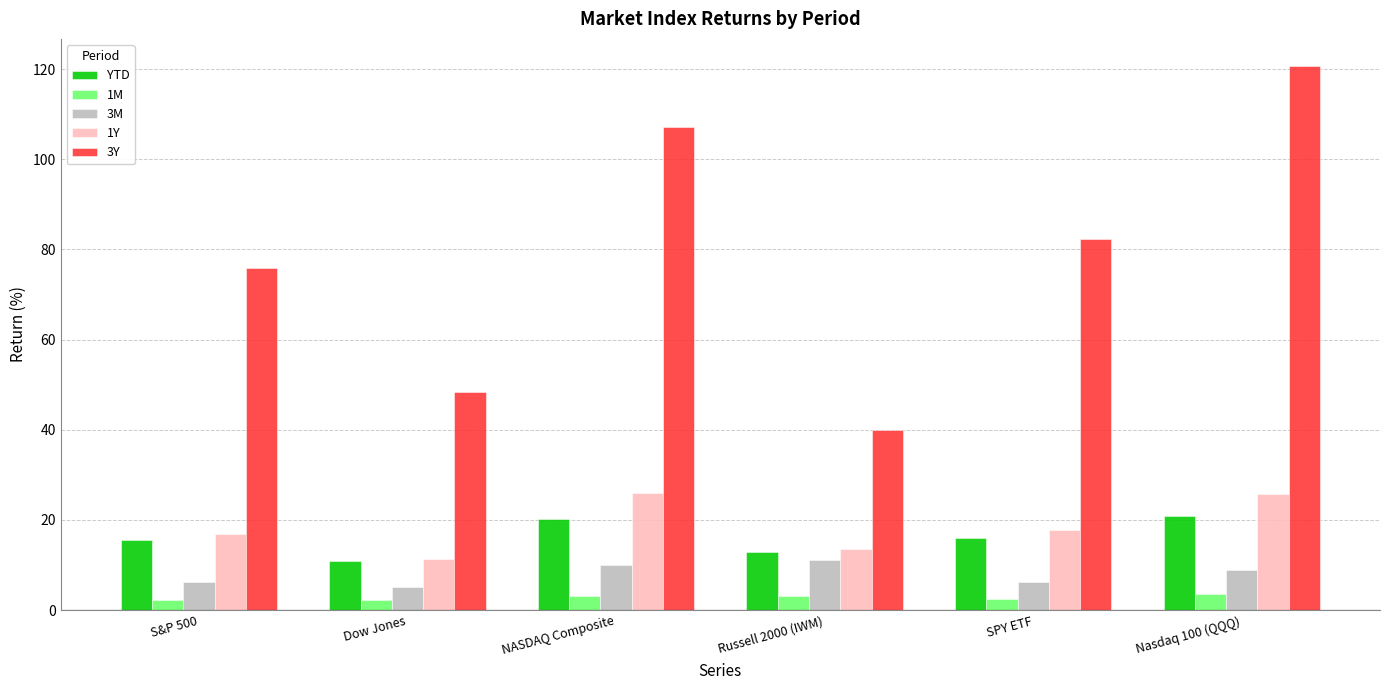

What is the spread (max minus min) of values at Dow Jones?

45.9